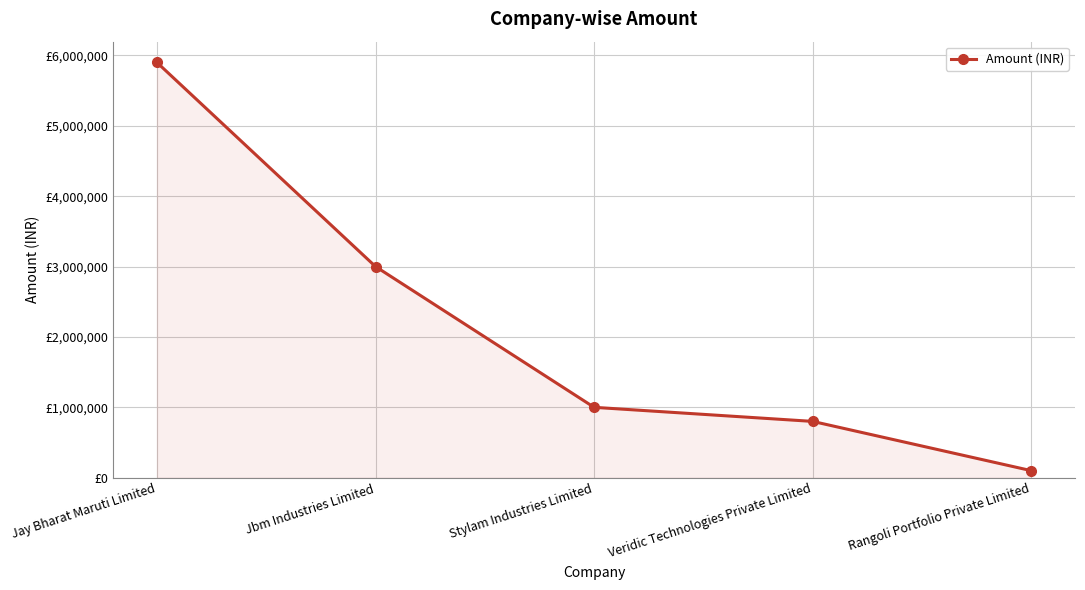

List the labels in order of value, smallest first.

Rangoli Portfolio Private Limited, Veridic Technologies Private Limited, Stylam Industries Limited, Jbm Industries Limited, Jay Bharat Maruti Limited